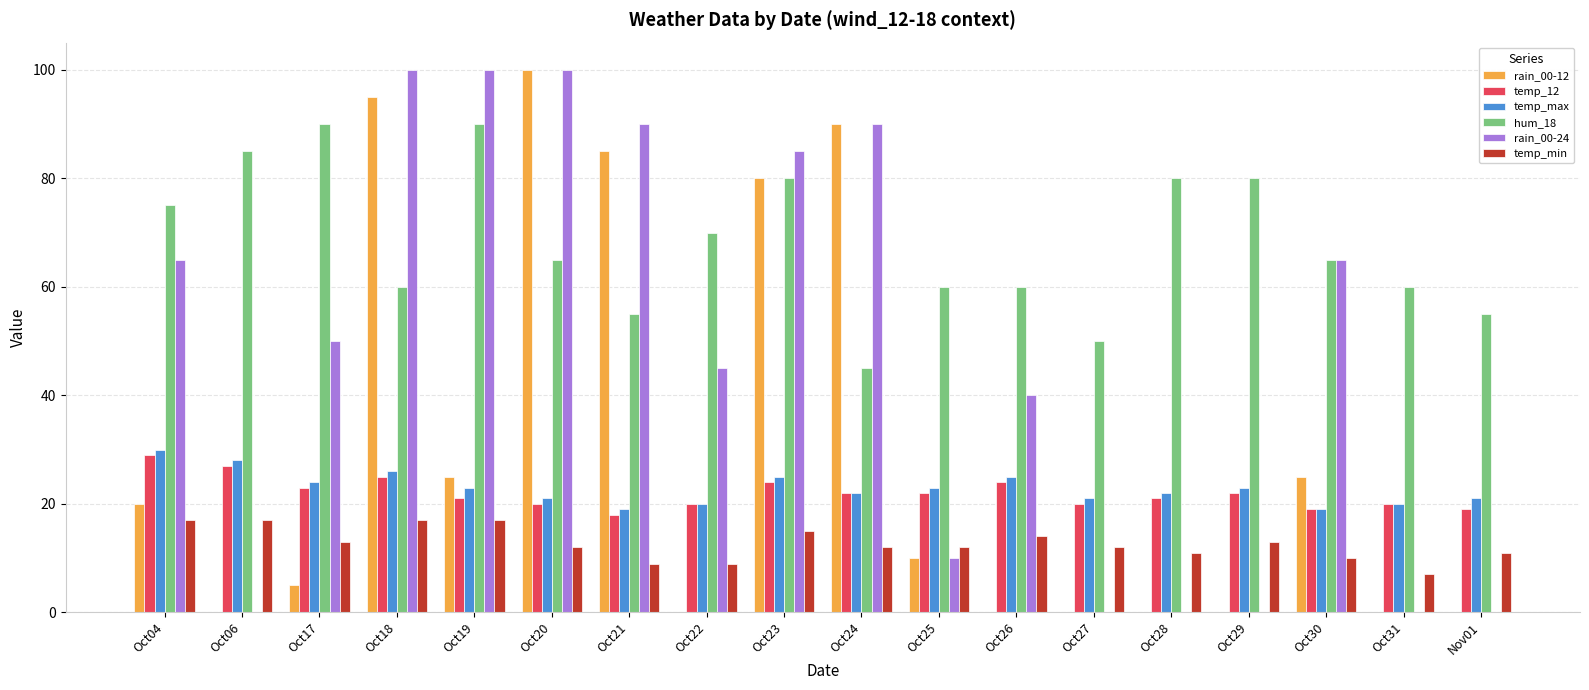

Read the rain_00-24 value at Oct19.

100